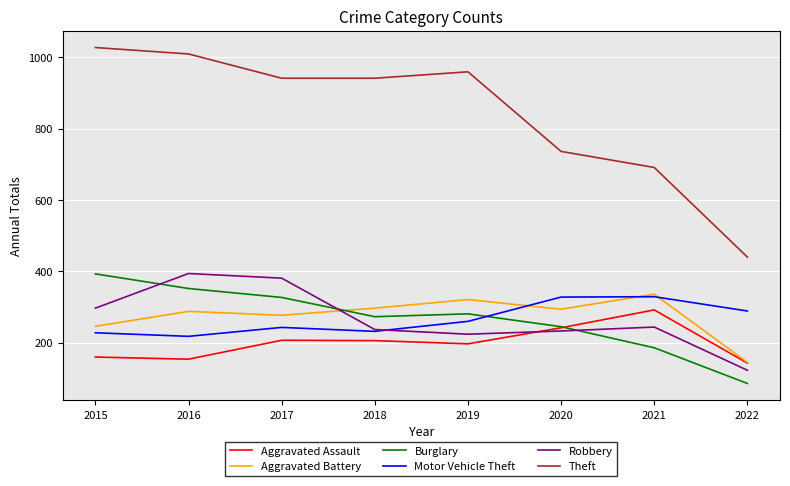

What is the approximate value of Theft at 2015?

1027